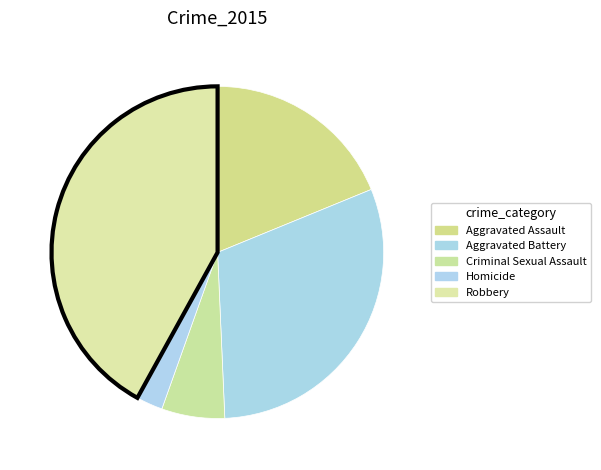

Combined, do Robbery and Aggravated Battery account for over 50%?

Yes